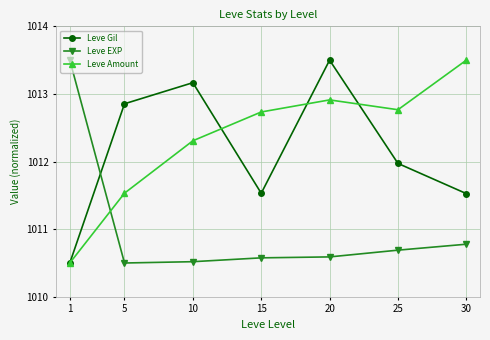

Where does the Leve Amount series first go above 1012?

10